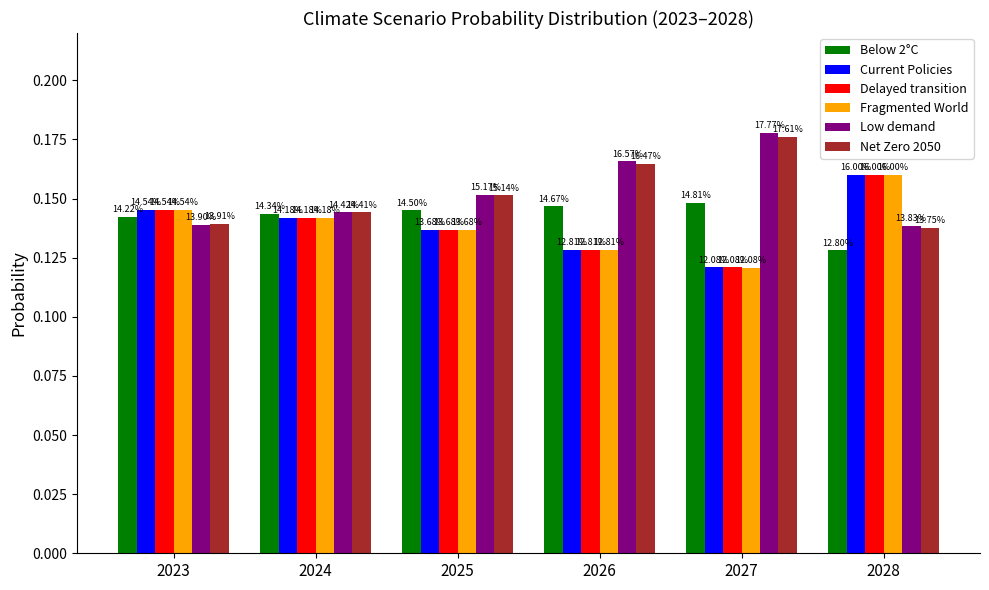

Where is Current Policies nearest to the value 0?

2027